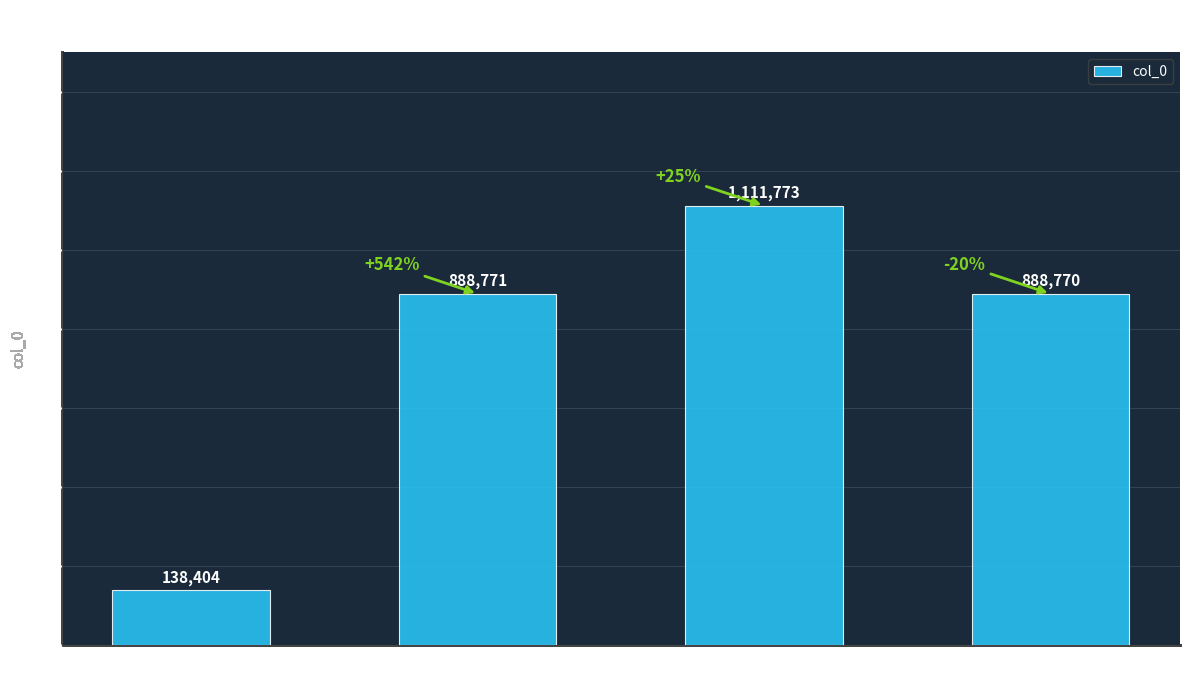

List the labels in order of value, largest first.

夜与作霖避暑南
园登江月台二首, 夜与作霖避暑南园
登江月台二首 其一, 夜与作霖避暑南园
登江月台二首 其二, 夜与作霖避暑
南园登江月台